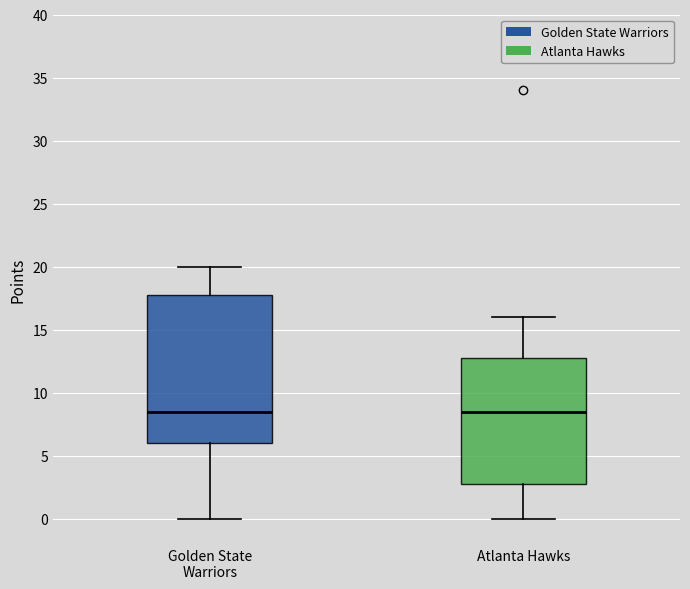

Which box is the tallest, from its lower edge to its upper edge?

Golden State Warriors